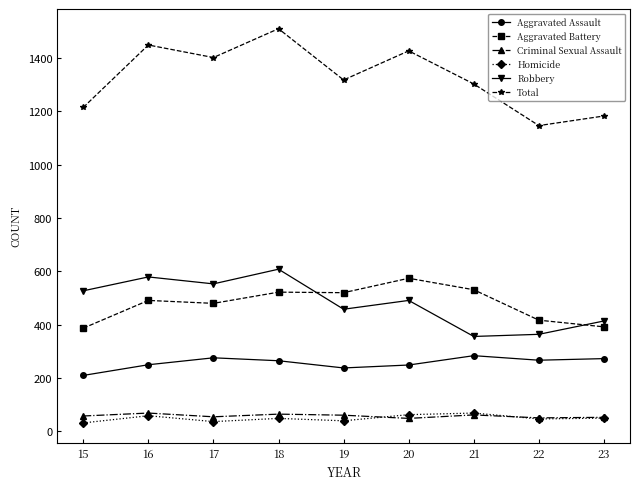

What is the sum of all Total values?

11945